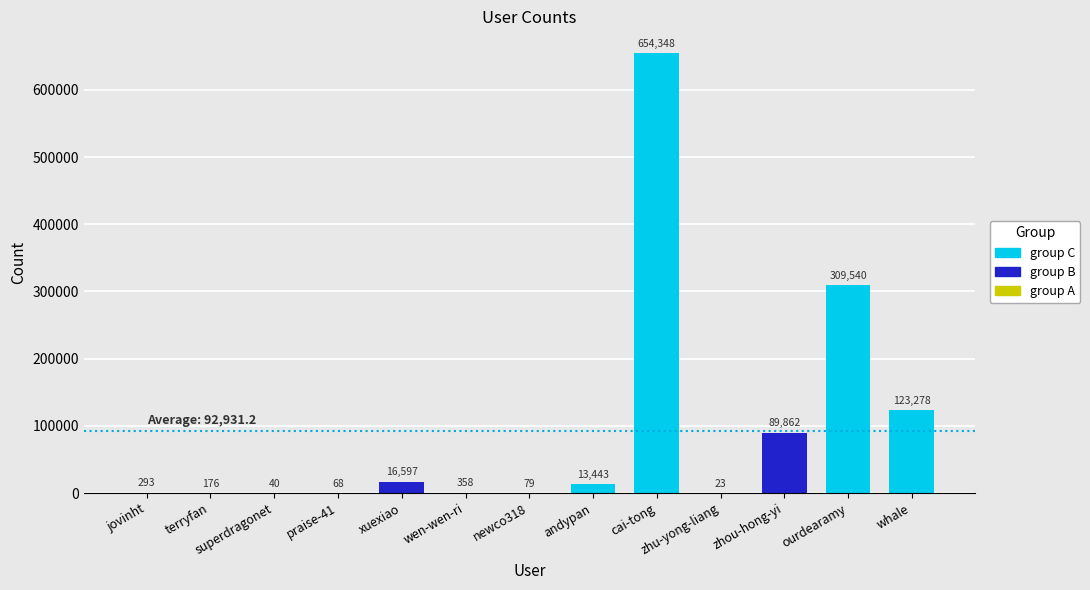

Reading right to left, extract all data points from this chart.

123278	309540	89862	23	654348	13443	79	358	16597	68	40	176	293